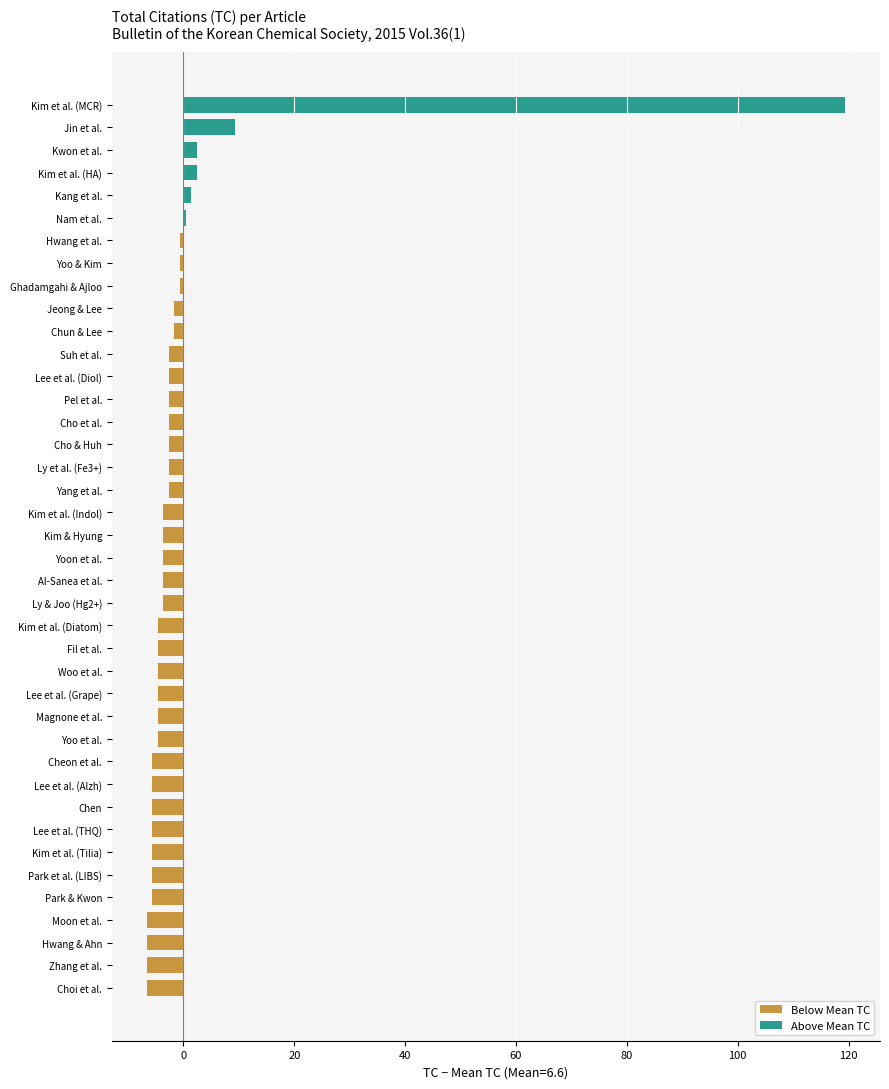

What is the average value of the Below Mean TC series?

-4.0